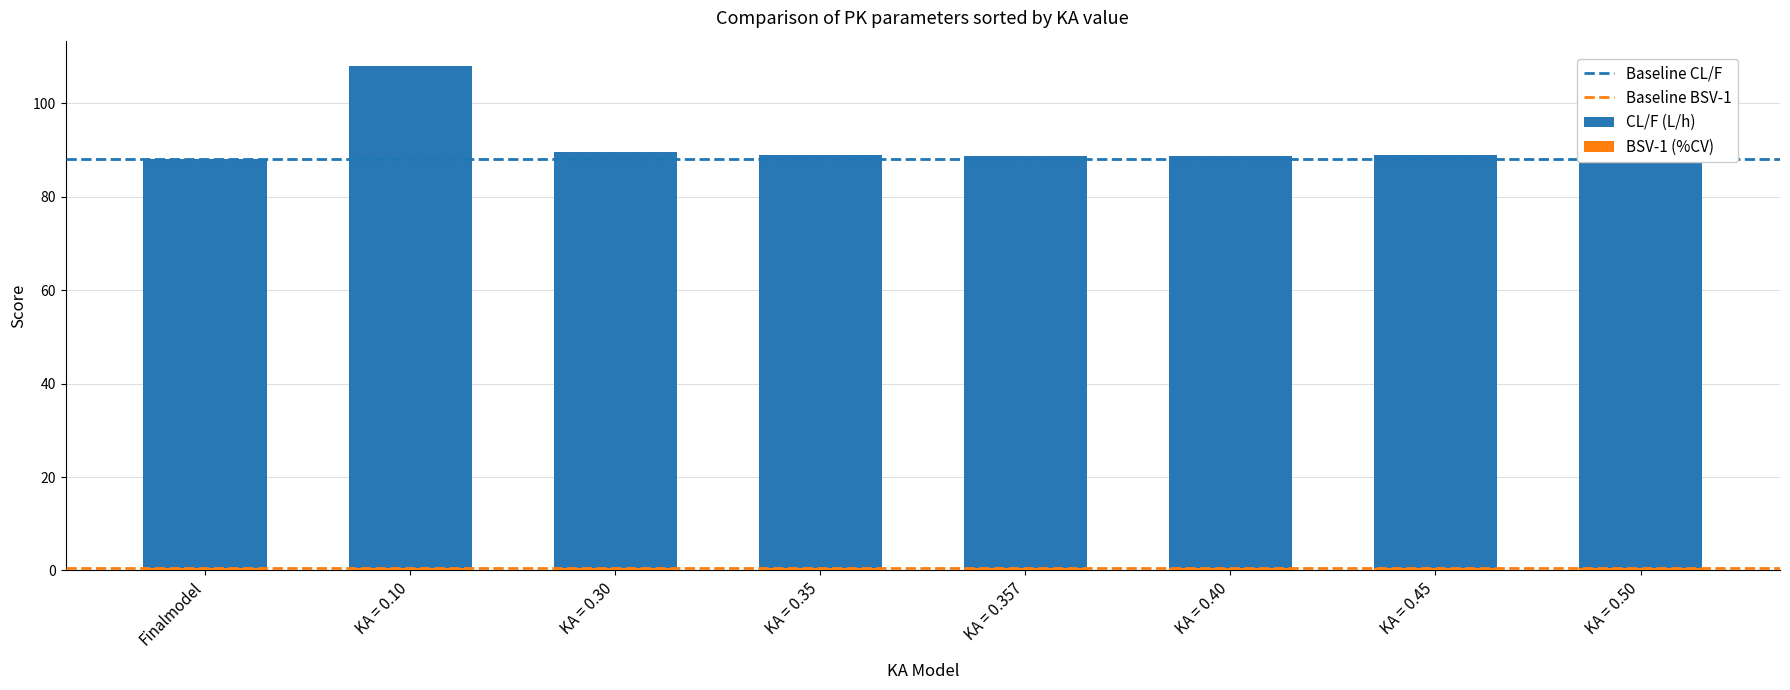

Which series has the largest total across all categories?

CL/F (L/h)